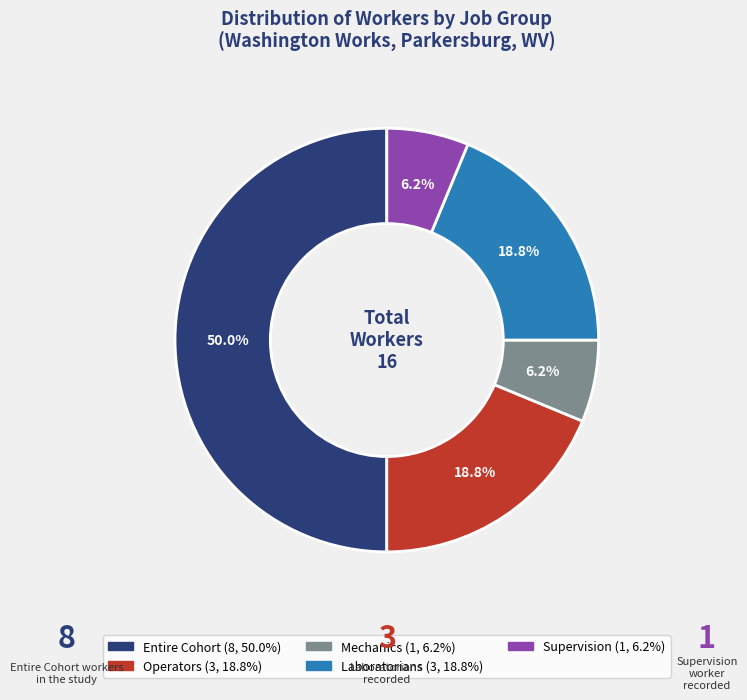

How many slices are in this pie chart?

5